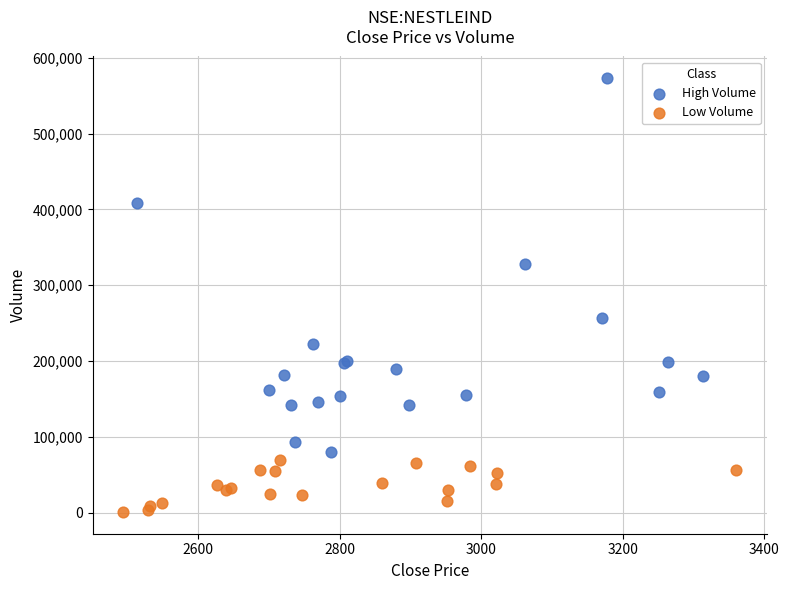

Which series contains the lowest Y value?

Low Volume